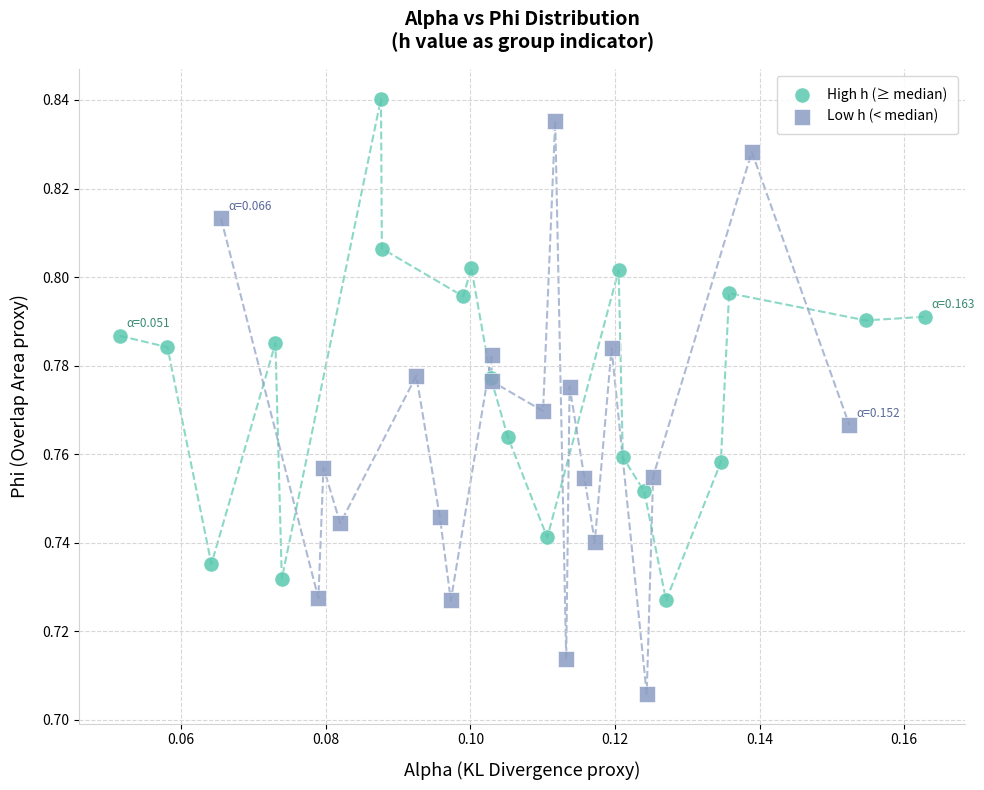

Which series contains the lowest Y value?

Low h (< median)